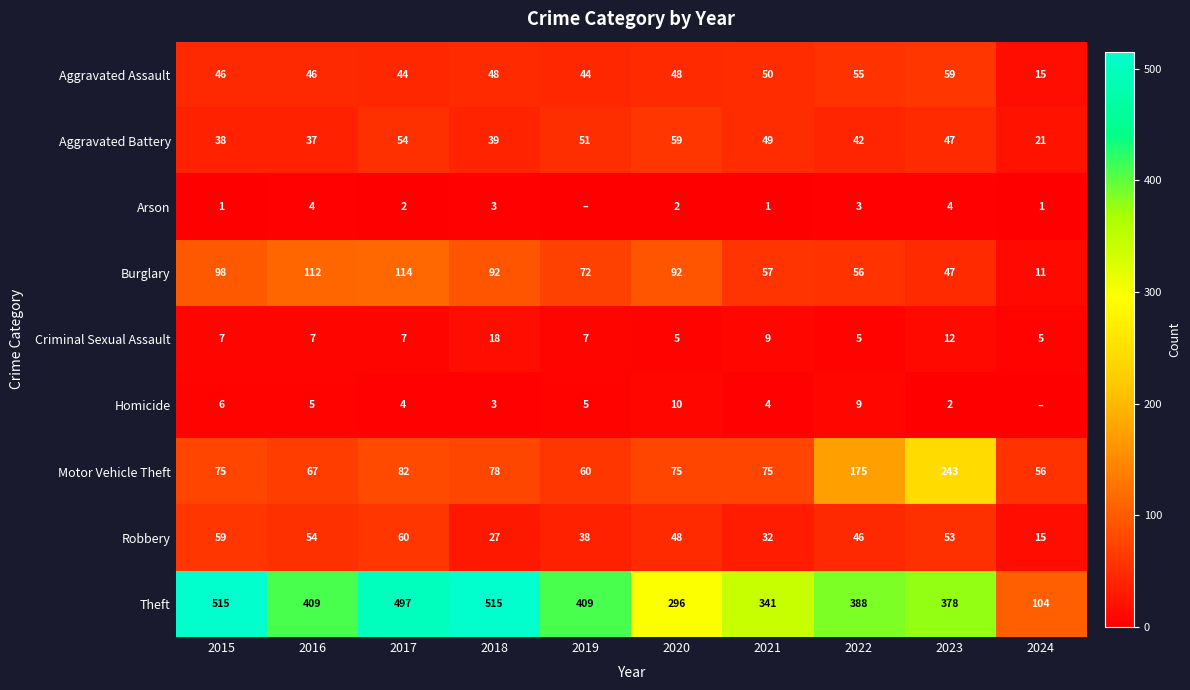

Is it true that Arson equals 2 at 2015?

False